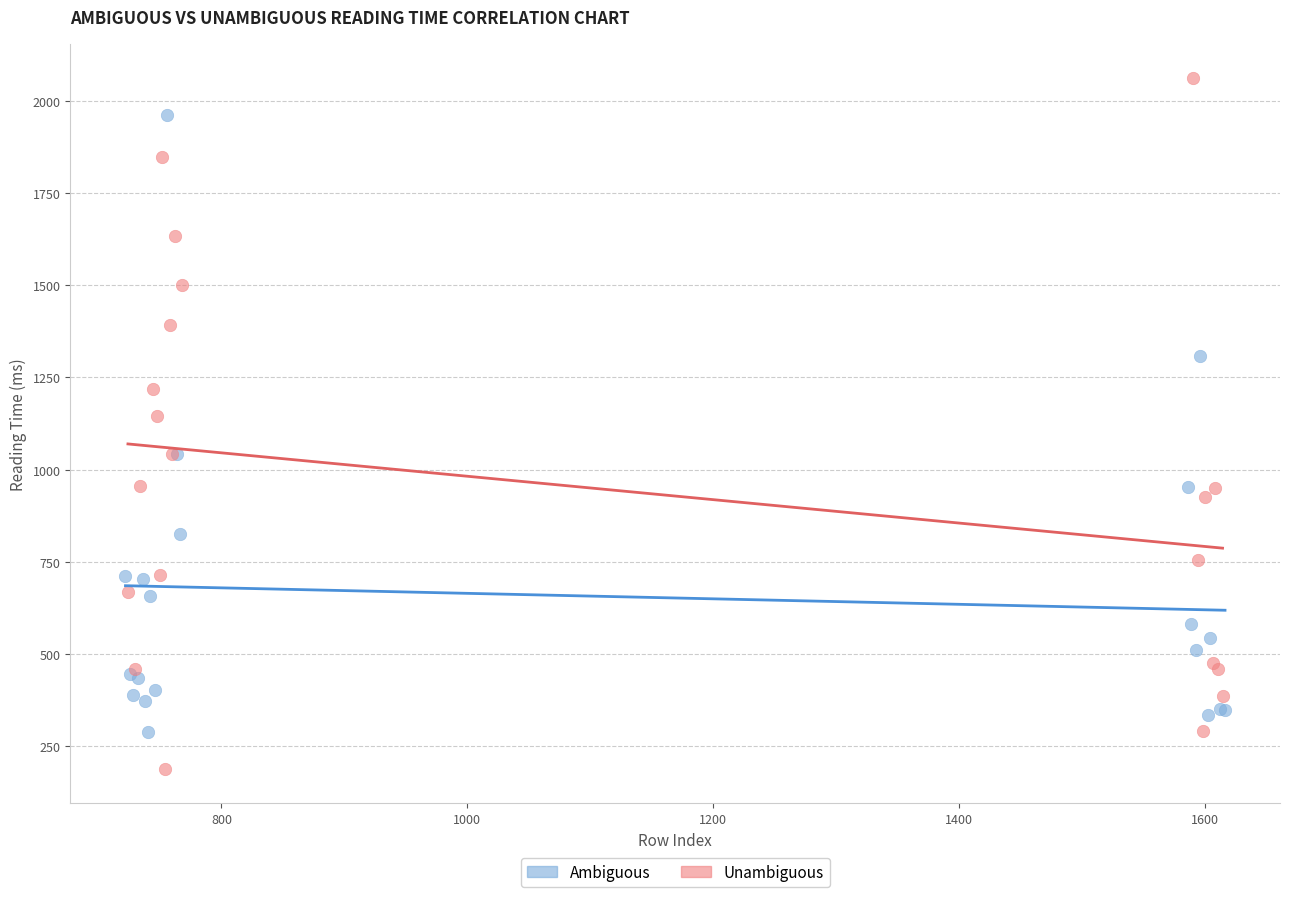

Which series reaches the maximum Y coordinate?

Unambiguous